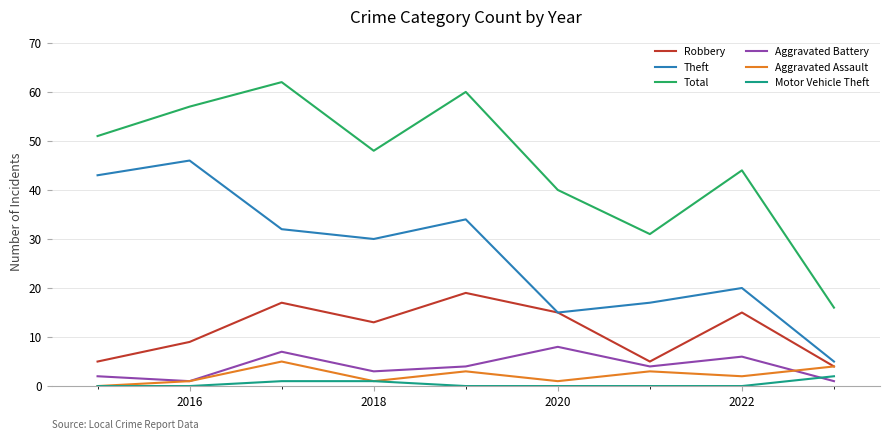

Which series has the largest range (max minus min)?

Total